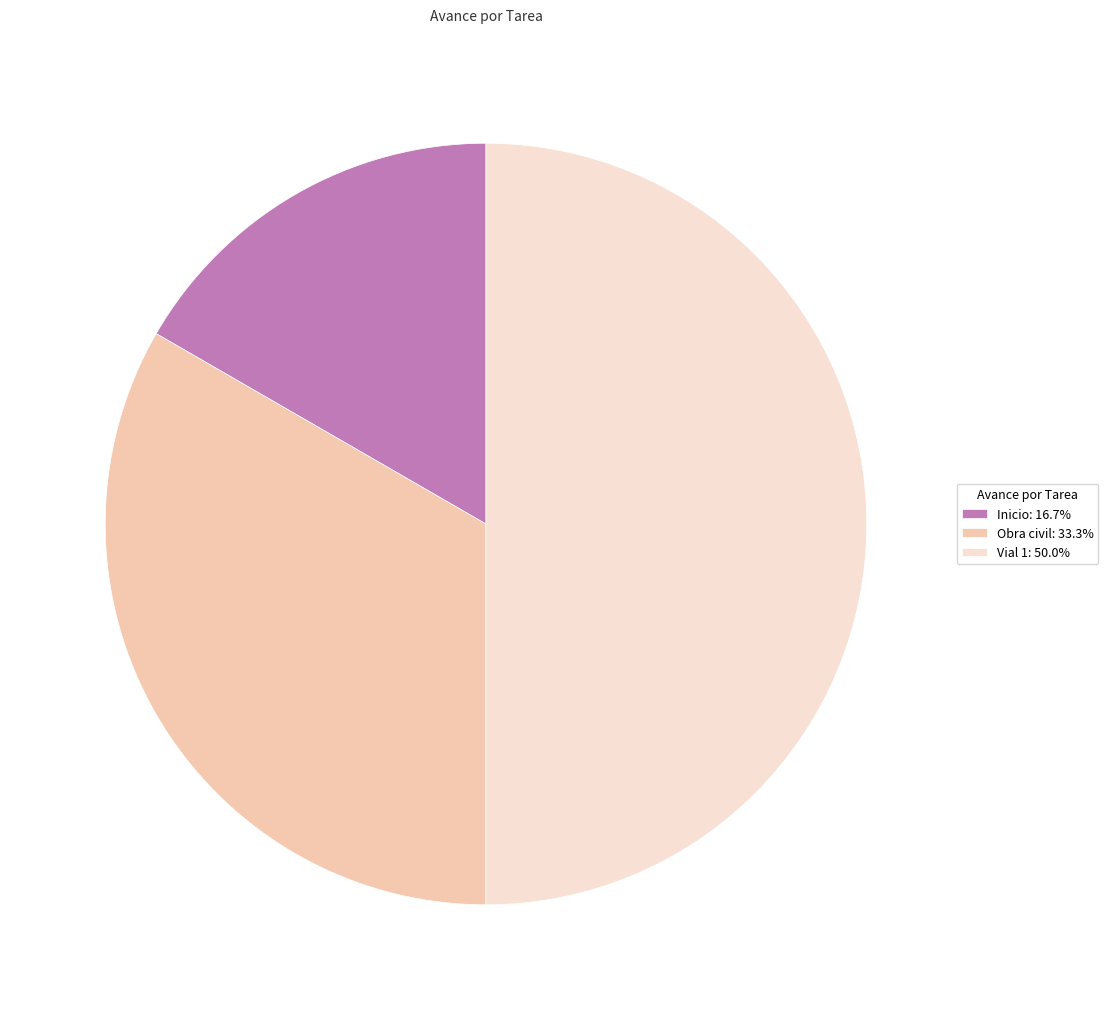

Which has a higher value, Inicio or Obra civil?

Obra civil